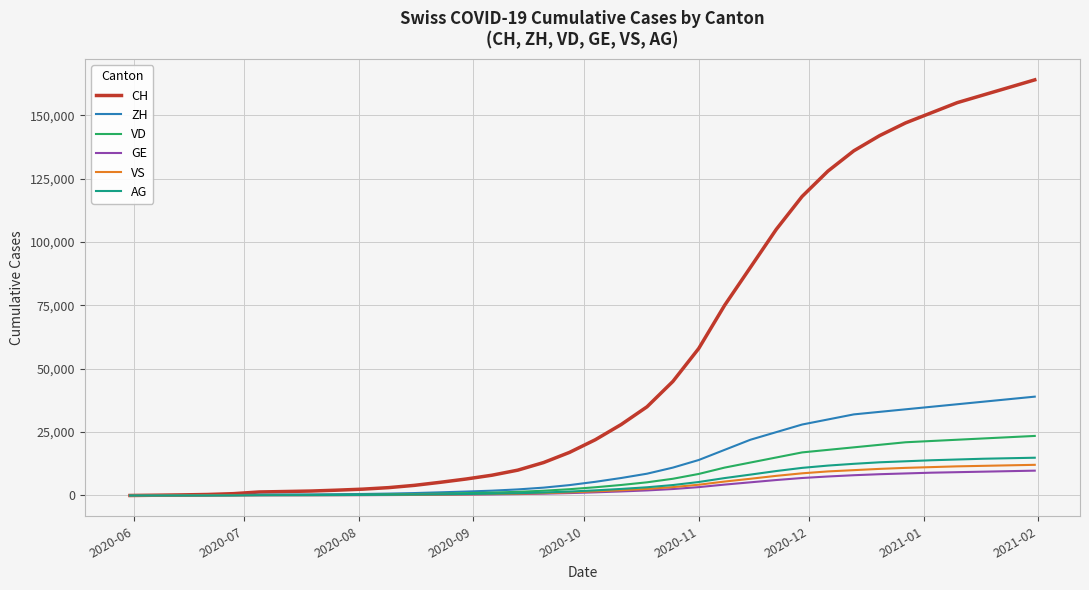

What is the maximum value for AG?

14900